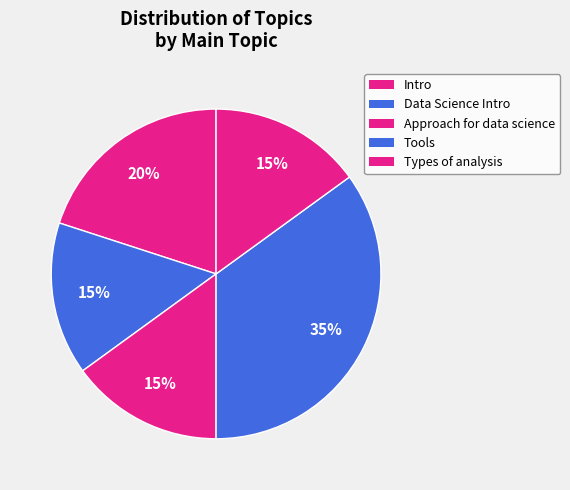

True or false: Data Science Intro accounts for 15% of the total.

True